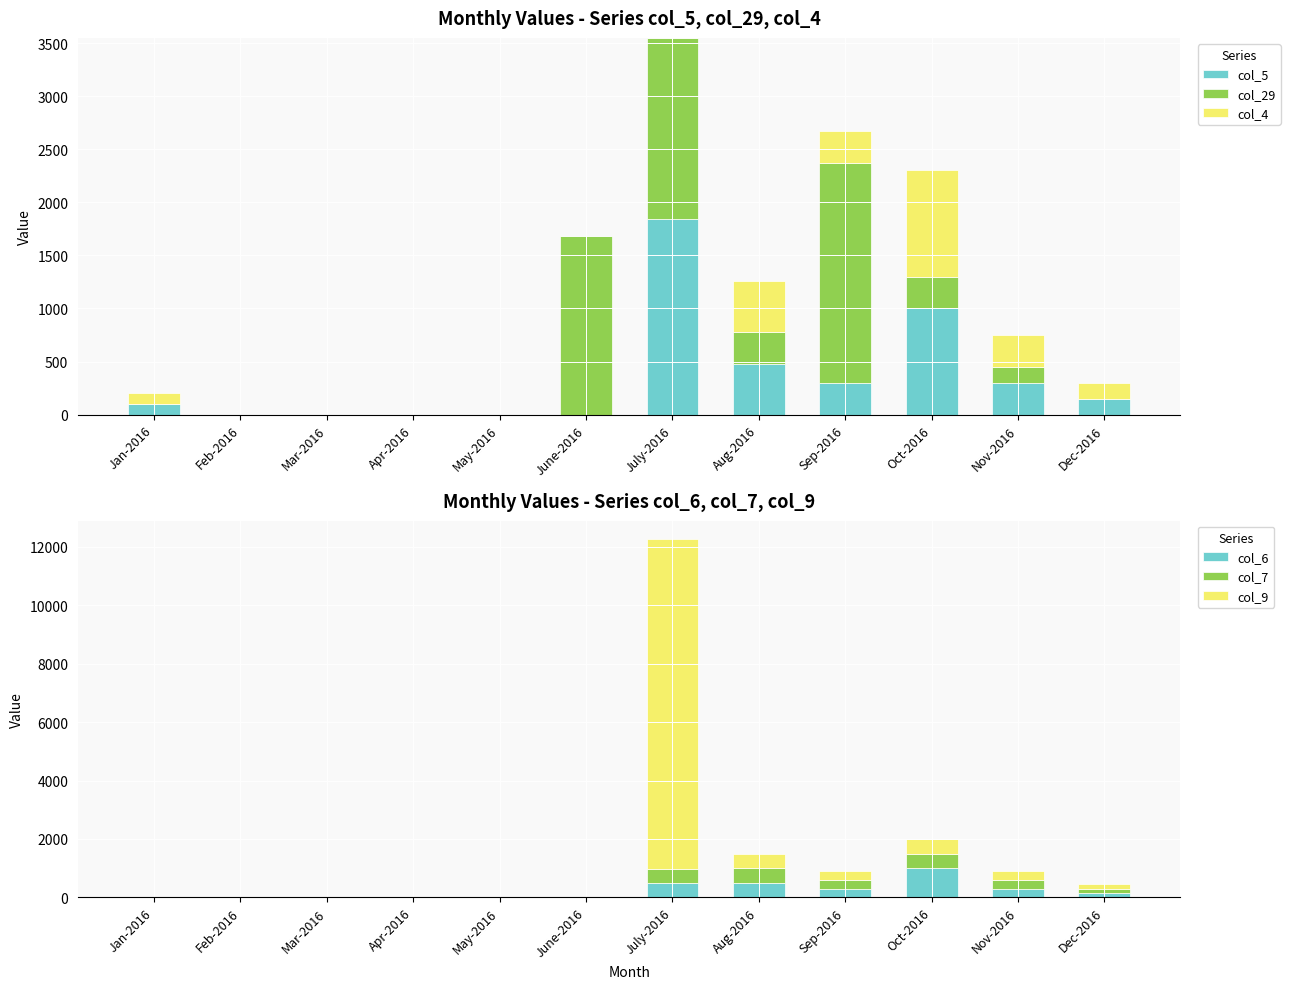

Between Sep-2016 and Oct-2016, which is larger?

Oct-2016